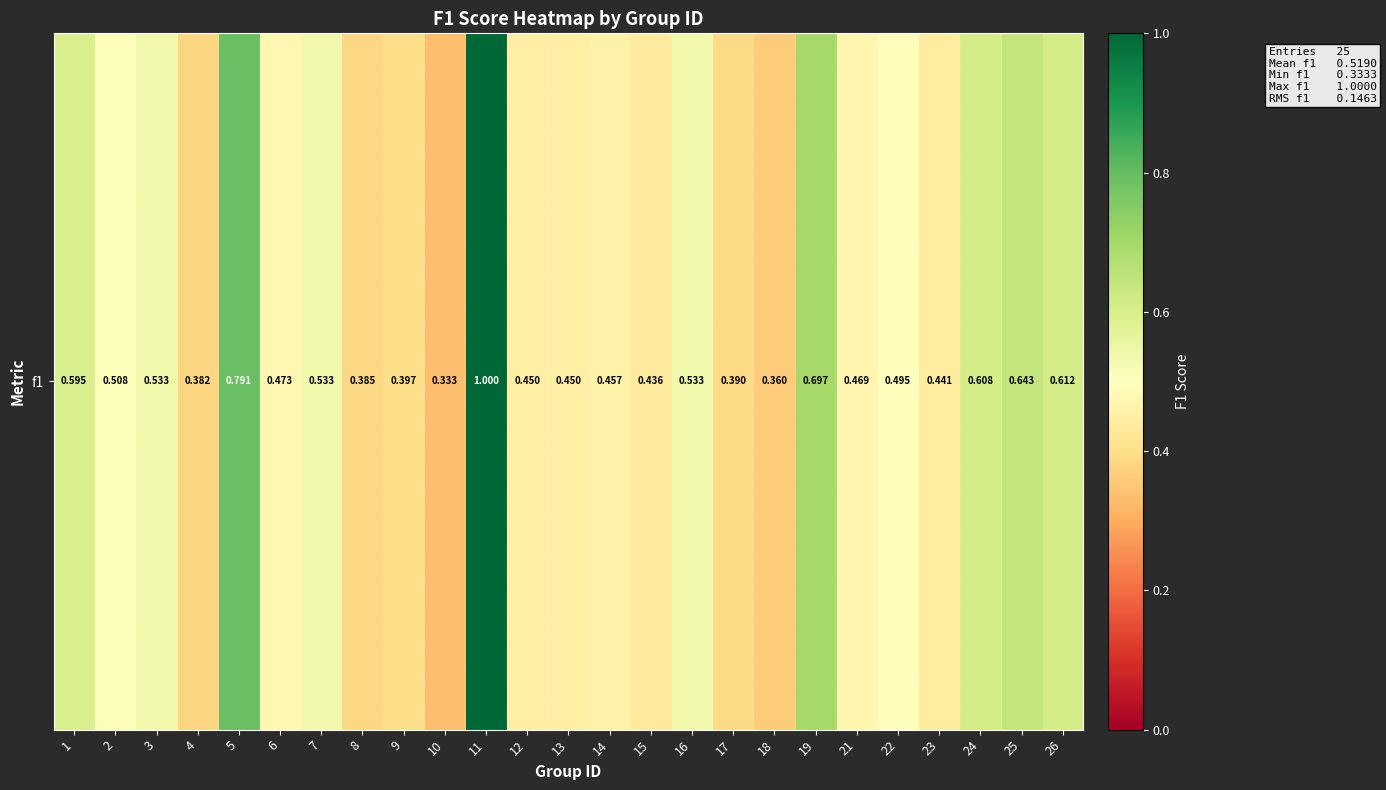

What is the difference between the maximum and minimum values?

0.7